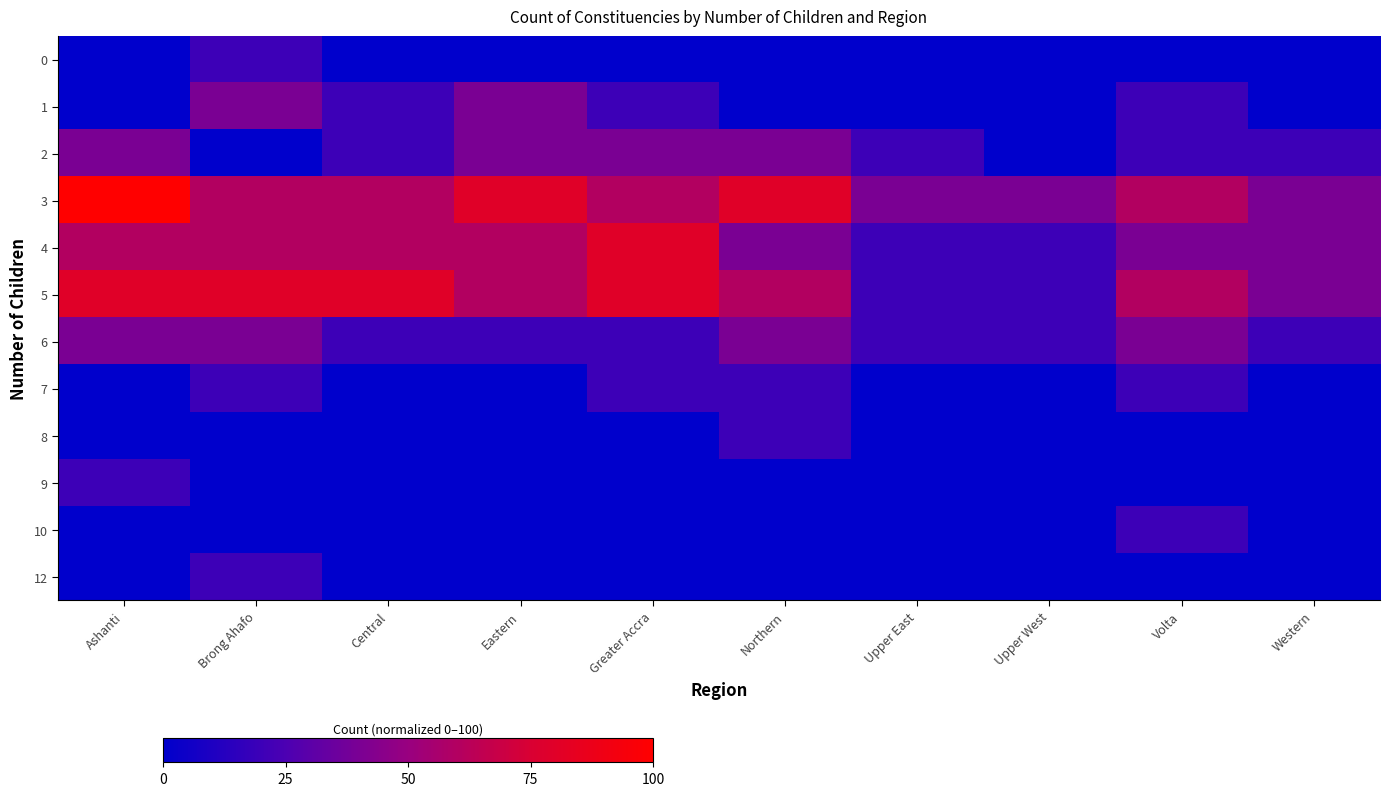

List the series in order of their peak value, lowest first.

0, 7, 8, 9, 10, 12, 1, 2, 6, 4, 5, 3